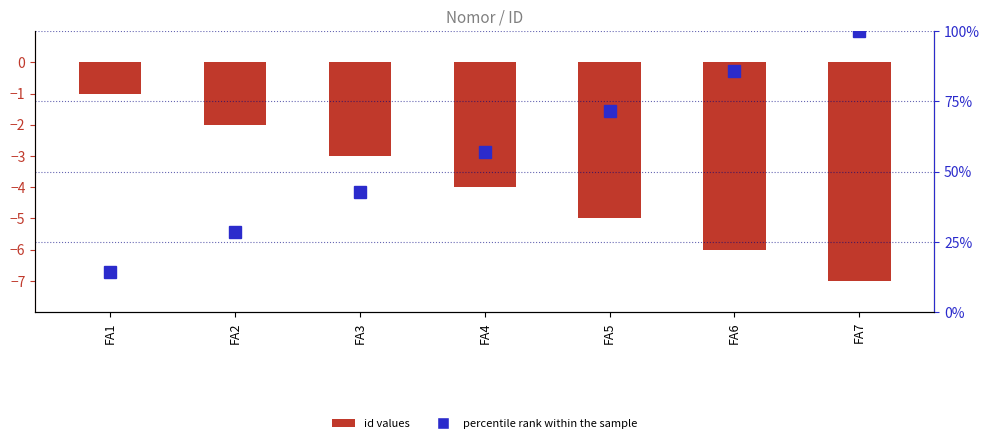

At which category is the sum across all series the highest?

FA7